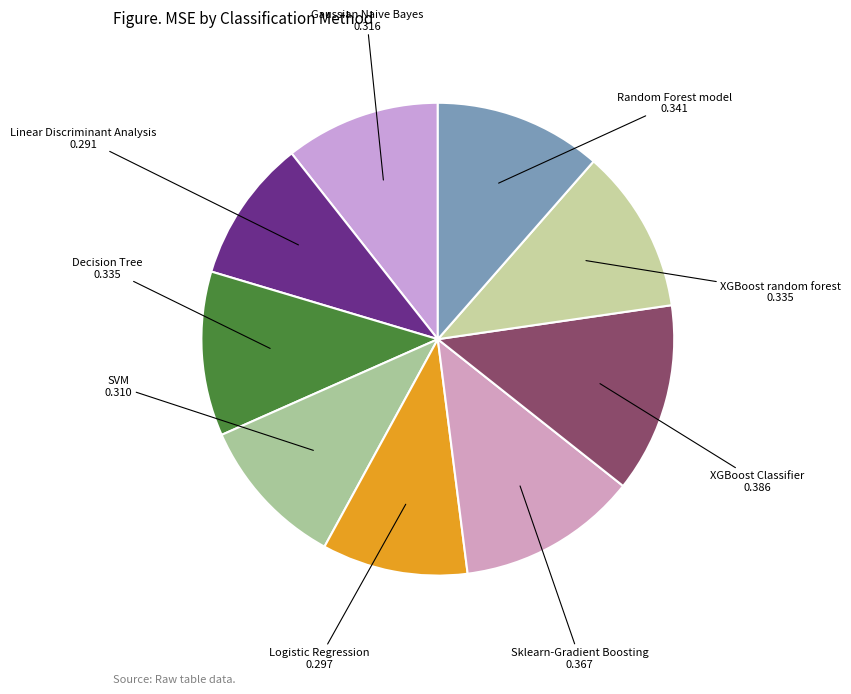

True or false: Linear Discriminant Analysis accounts for 10% of the total.

True